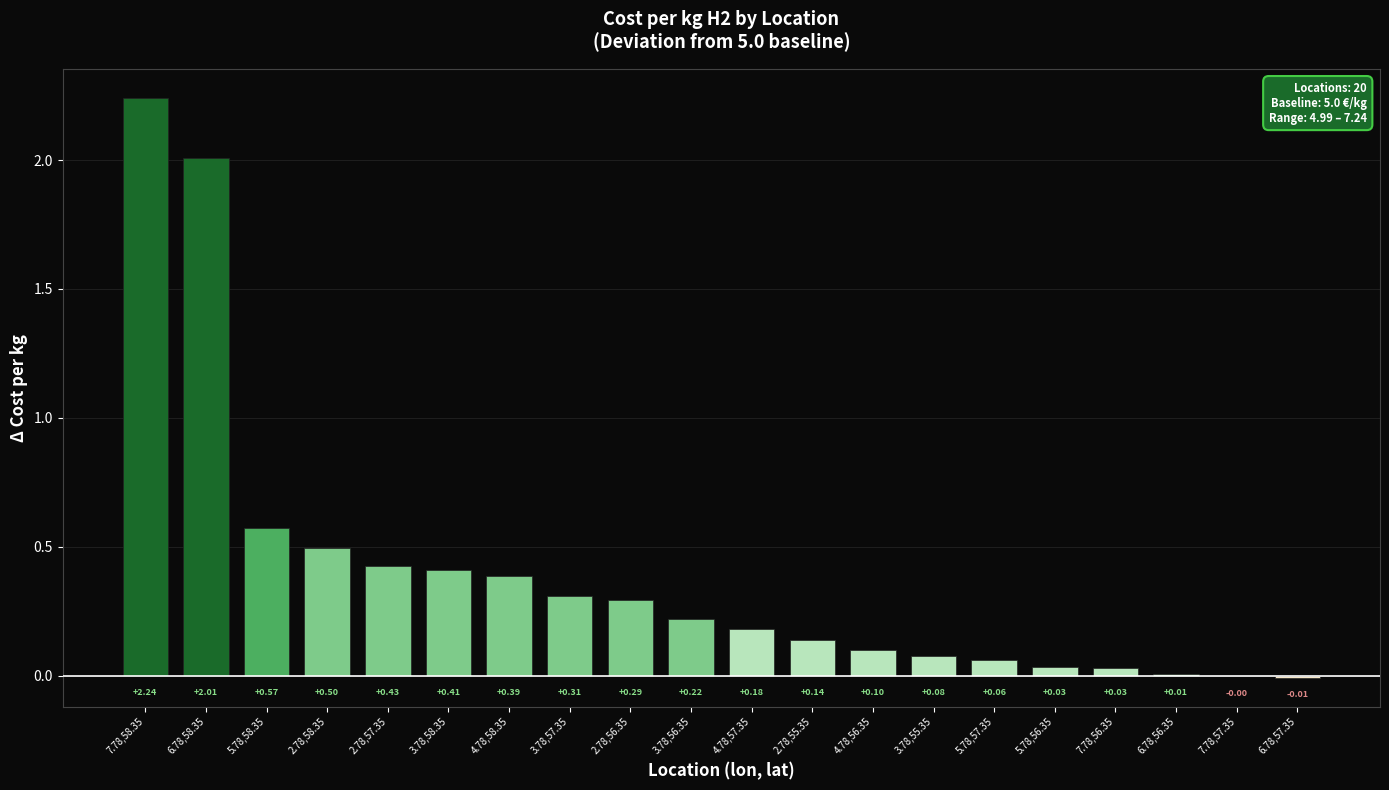

How many values are above zero?

18